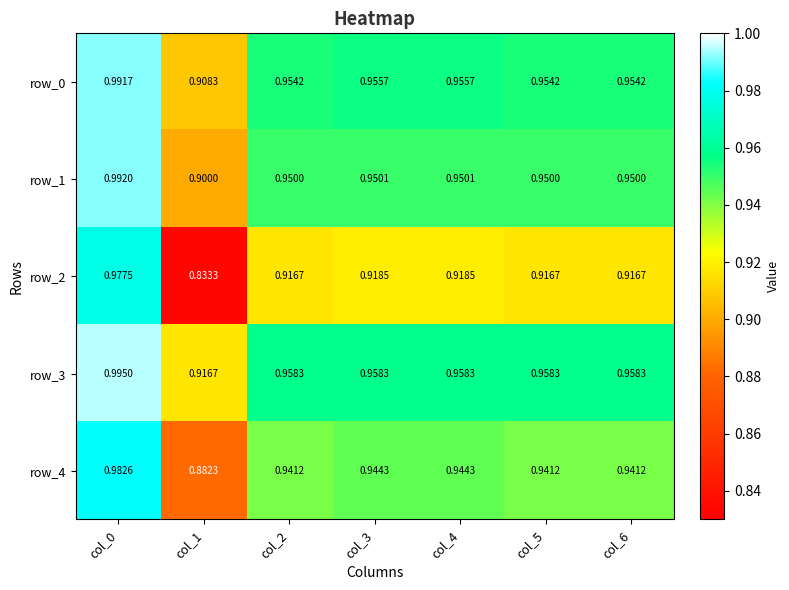

What is the sum of the row_3 values at col_2 and col_0?

2.0